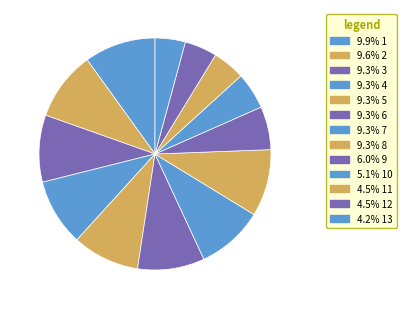

To the nearest percent, what is the average slice percentage?

8%